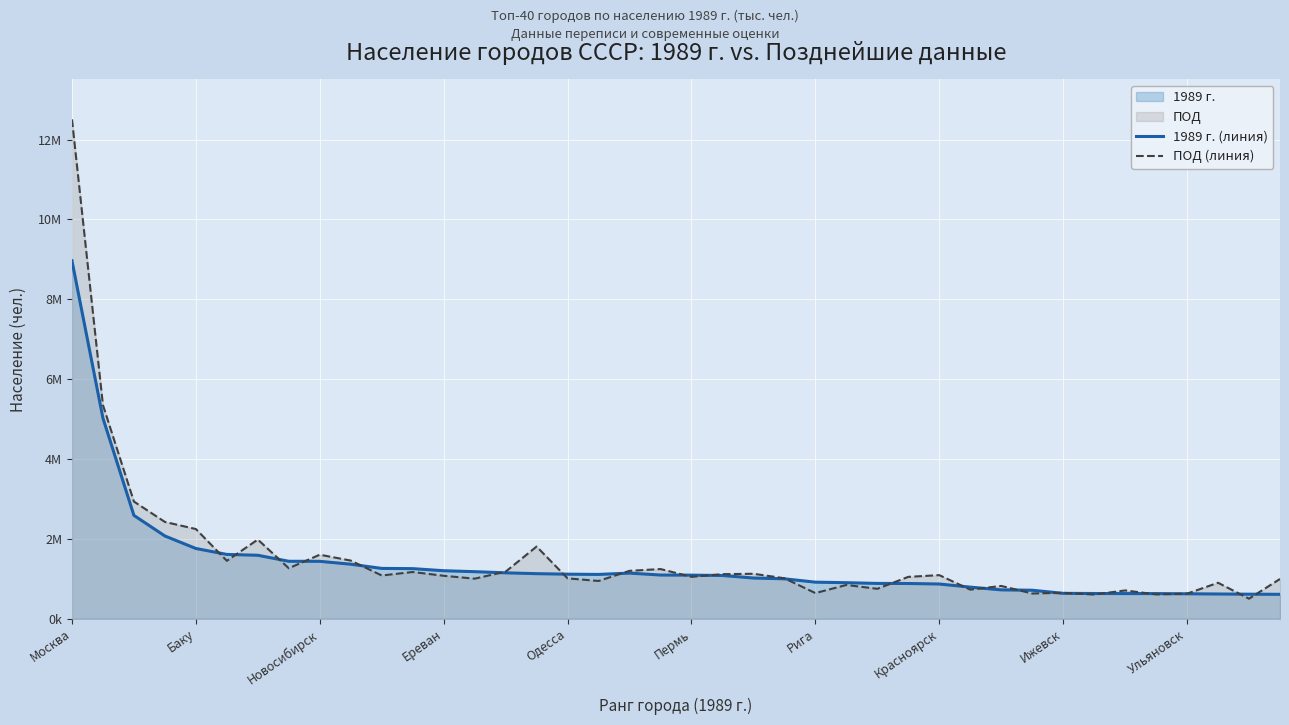

True or false: ПОД (линия) has a value of 1075100 at Ереван.

True